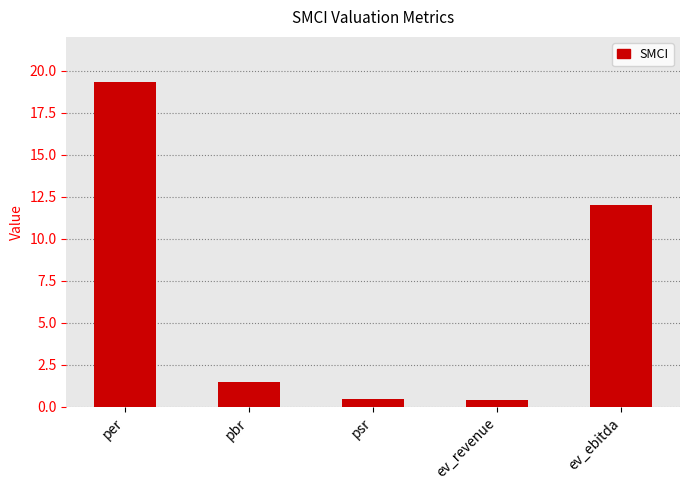

Are the bars grouped side by side (vs. stacked)?

No